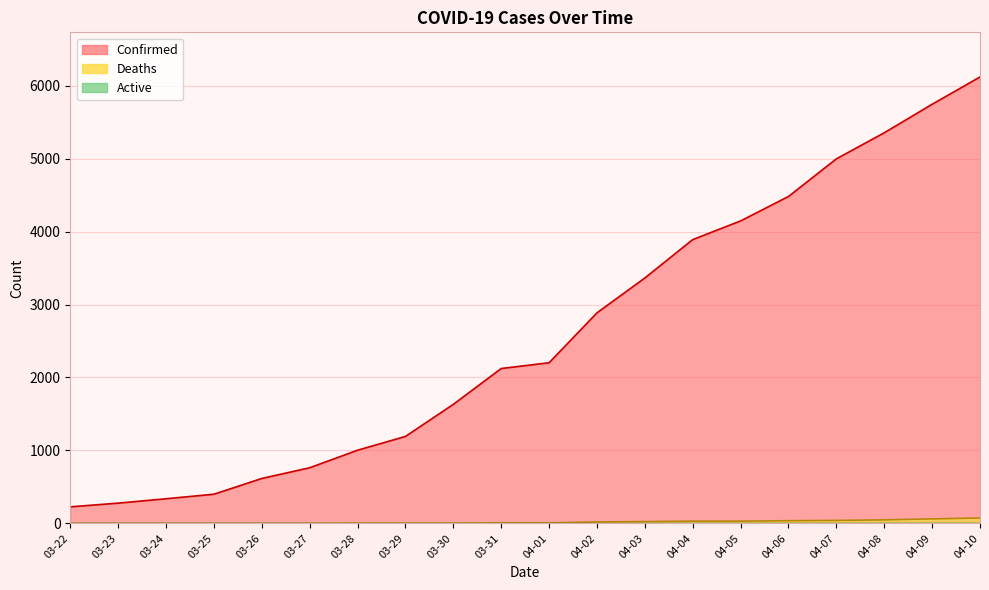

Reading left to right, what are all the values shown in this chart?

Confirmed: 227	278	338	400	616	763	1003	1192	1632	2123	2202	2886	3364	3890	4146	4481	4997	5354	5745	6119
Deaths: 0	0	0	0	0	1	2	3	3	7	7	20	25	31	31	37	41	49	62	74